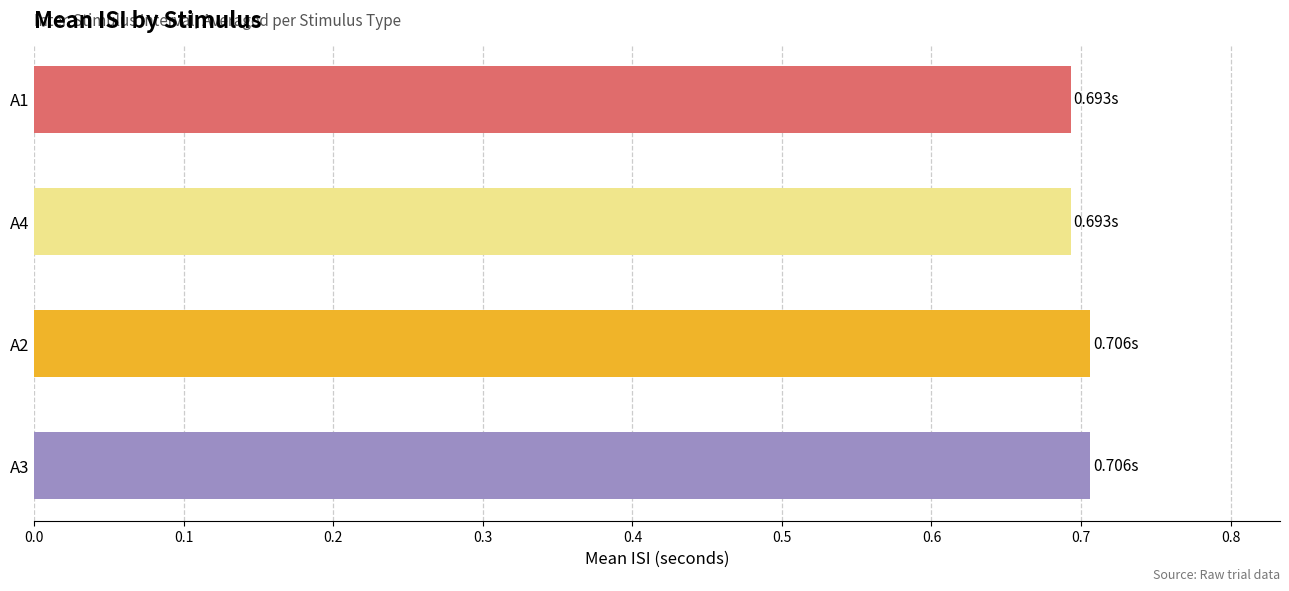

What is the sum of the values at A2 and A4?

1.4